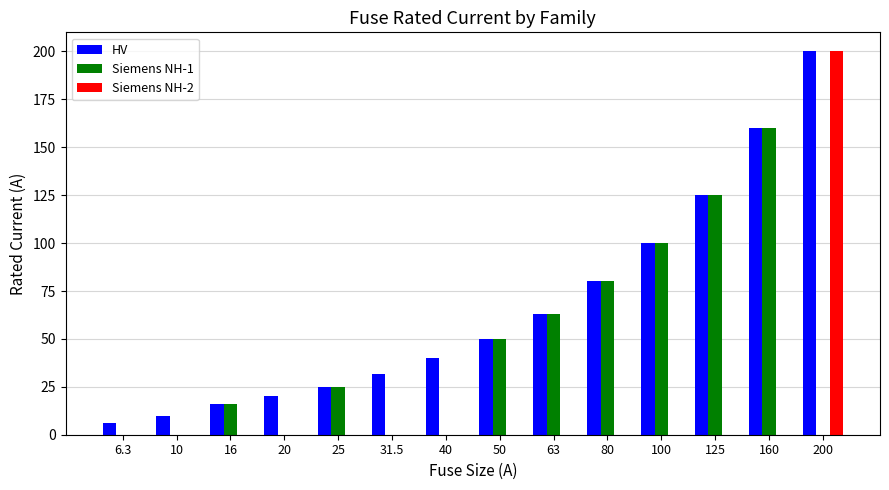

The value of Siemens NH-2 at 10 is 0.0. True or false?

True